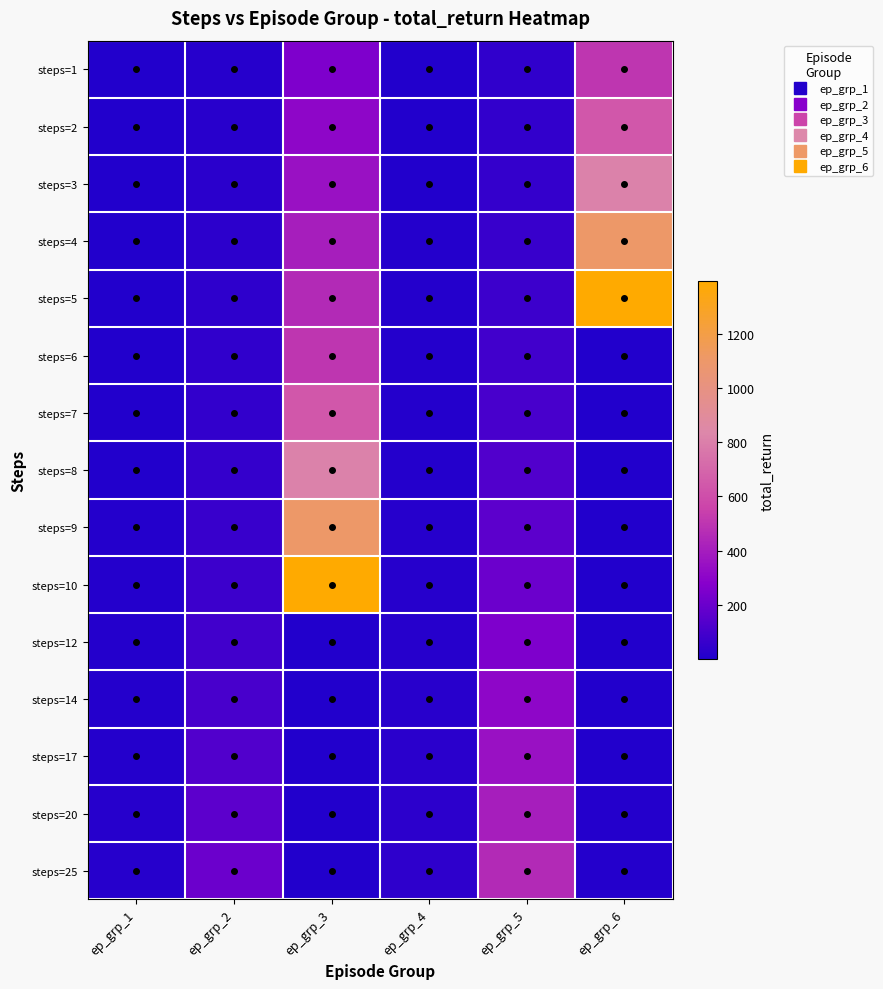

Reading right to left, list all the values displayed in this chart.

steps=1: ep_grp_6=505.2	ep_grp_5=42.0	ep_grp_4=4.1	ep_grp_3=254.2	ep_grp_2=16.5	ep_grp_1=0.5
steps=2: ep_grp_6=641.3	ep_grp_5=46.6	ep_grp_4=5.0	ep_grp_3=305.5	ep_grp_2=21.4	ep_grp_1=1.1
steps=3: ep_grp_6=814.6	ep_grp_5=52.4	ep_grp_4=5.6	ep_grp_3=350.6	ep_grp_2=25.6	ep_grp_1=1.8
steps=4: ep_grp_6=1103.4	ep_grp_5=62.9	ep_grp_4=6.0	ep_grp_3=403.6	ep_grp_2=30.5	ep_grp_1=2.7
steps=5: ep_grp_6=1394.5	ep_grp_5=74.8	ep_grp_4=6.5	ep_grp_3=457.1	ep_grp_2=37.3	ep_grp_1=3.7
steps=6: ep_grp_6=0.5	ep_grp_5=88.0	ep_grp_4=7.1	ep_grp_3=505.2	ep_grp_2=42.0	ep_grp_1=4.1
steps=7: ep_grp_6=1.1	ep_grp_5=105.5	ep_grp_4=7.8	ep_grp_3=641.3	ep_grp_2=46.6	ep_grp_1=5.0
steps=8: ep_grp_6=1.8	ep_grp_5=131.4	ep_grp_4=9.3	ep_grp_3=814.6	ep_grp_2=52.4	ep_grp_1=5.6
steps=9: ep_grp_6=2.7	ep_grp_5=159.3	ep_grp_4=11.8	ep_grp_3=1103.4	ep_grp_2=62.9	ep_grp_1=6.0
steps=10: ep_grp_6=3.7	ep_grp_5=204.6	ep_grp_4=15.0	ep_grp_3=1394.5	ep_grp_2=74.8	ep_grp_1=6.5
steps=12: ep_grp_6=4.1	ep_grp_5=254.2	ep_grp_4=16.5	ep_grp_3=0.5	ep_grp_2=88.0	ep_grp_1=7.1
steps=14: ep_grp_6=5.0	ep_grp_5=305.5	ep_grp_4=21.4	ep_grp_3=1.1	ep_grp_2=105.5	ep_grp_1=7.8
steps=17: ep_grp_6=5.6	ep_grp_5=350.6	ep_grp_4=25.6	ep_grp_3=1.8	ep_grp_2=131.4	ep_grp_1=9.3
steps=20: ep_grp_6=6.0	ep_grp_5=403.6	ep_grp_4=30.5	ep_grp_3=2.7	ep_grp_2=159.3	ep_grp_1=11.8
steps=25: ep_grp_6=6.5	ep_grp_5=457.1	ep_grp_4=37.3	ep_grp_3=3.7	ep_grp_2=204.6	ep_grp_1=15.0